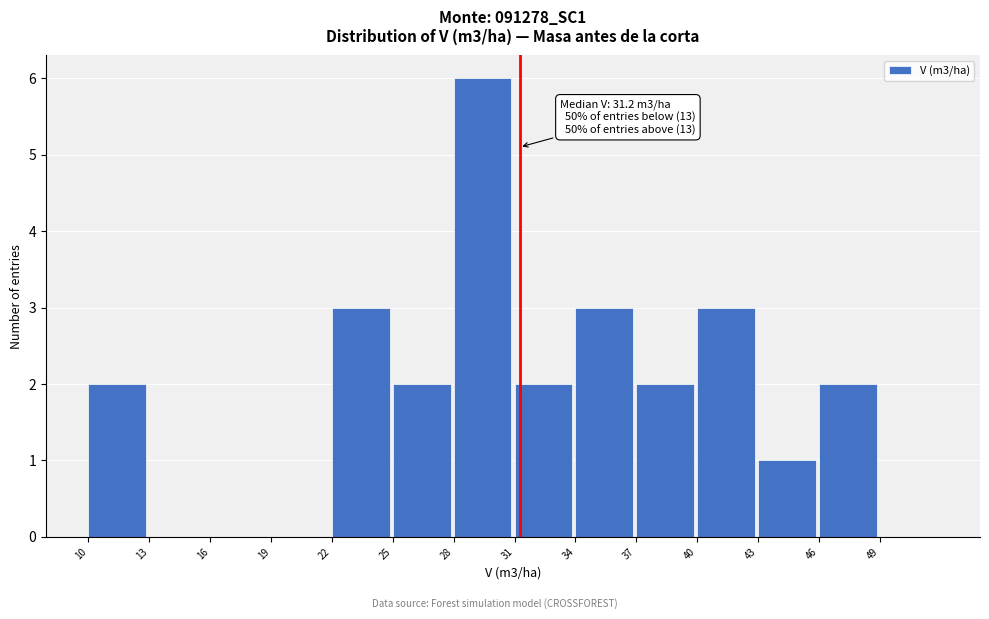

Which range on the x-axis has the tallest bar?

28 to 31